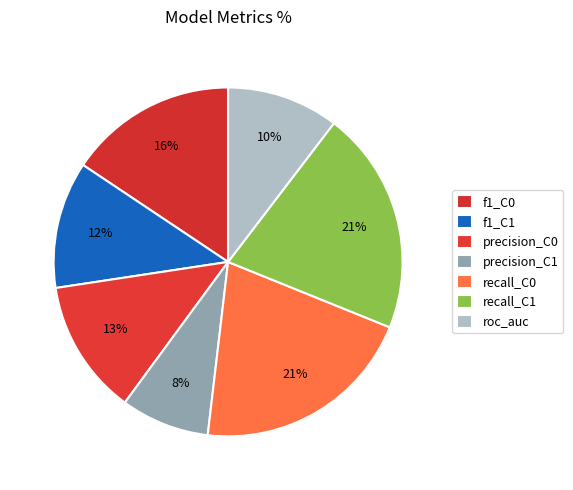

Count the number of slices in the pie.

7